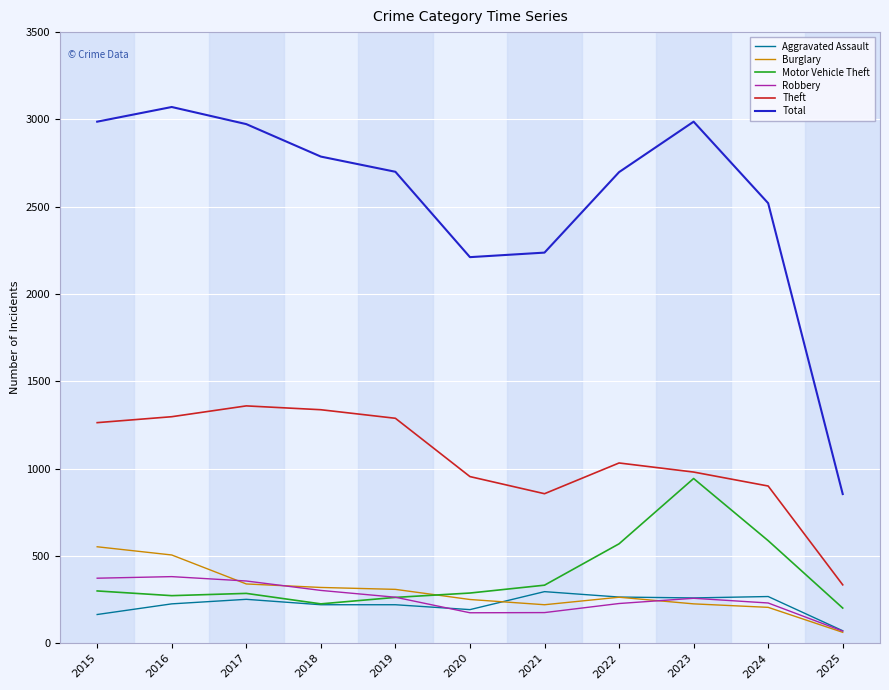

Between 2017 and 2019, which series saw the biggest shift?

Total